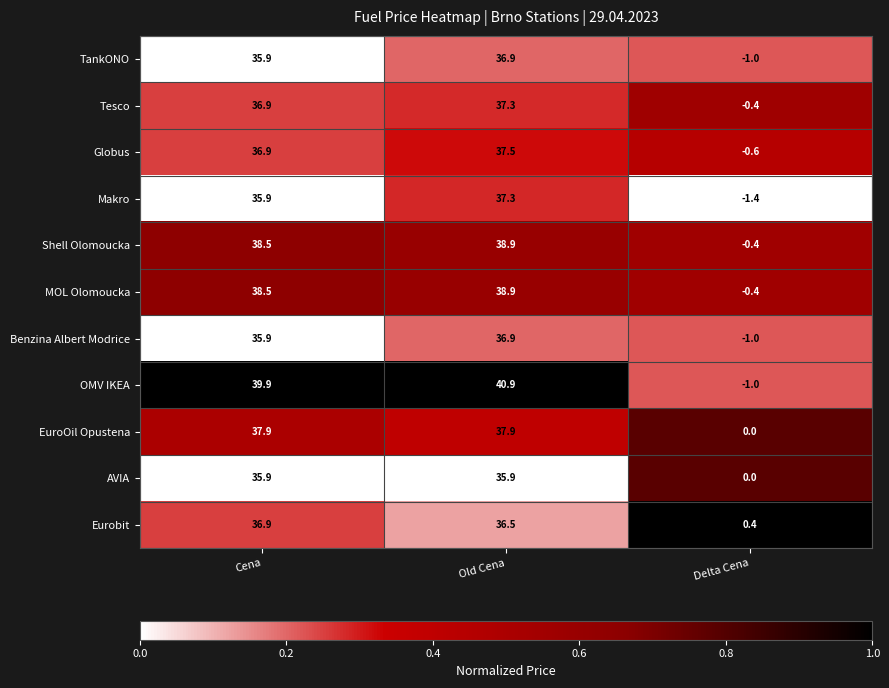

Where is Eurobit nearest to the value 18?

Delta Cena